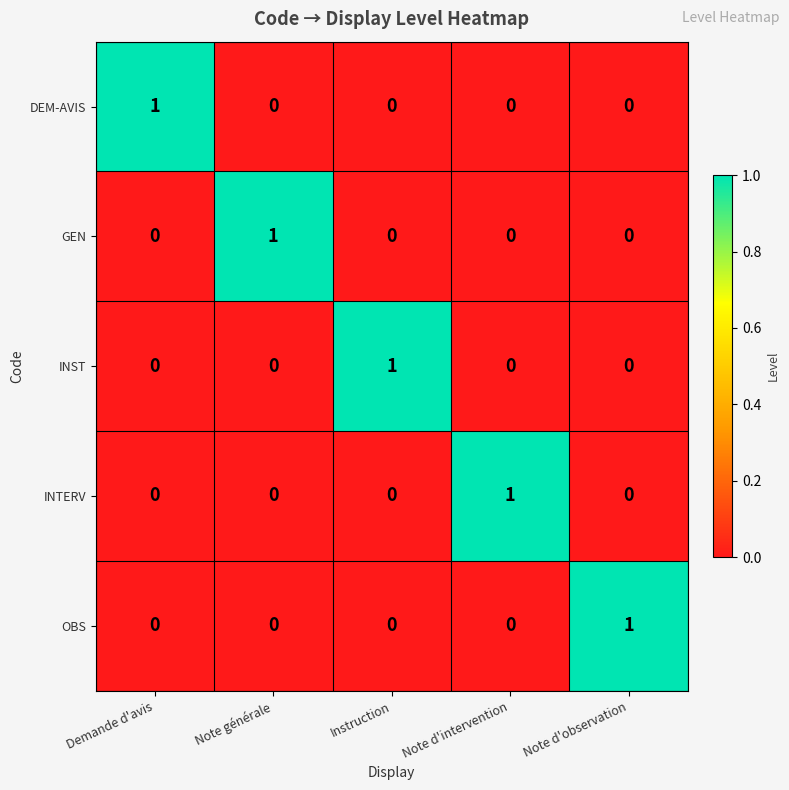

The GEN series shows 0 at Note d'intervention. True or false?

True